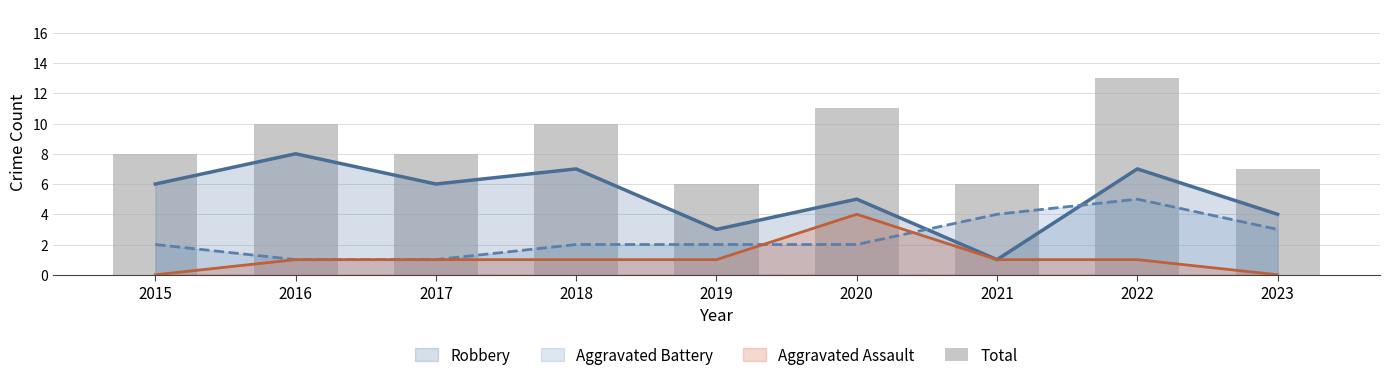

What is the greatest value displayed?

13